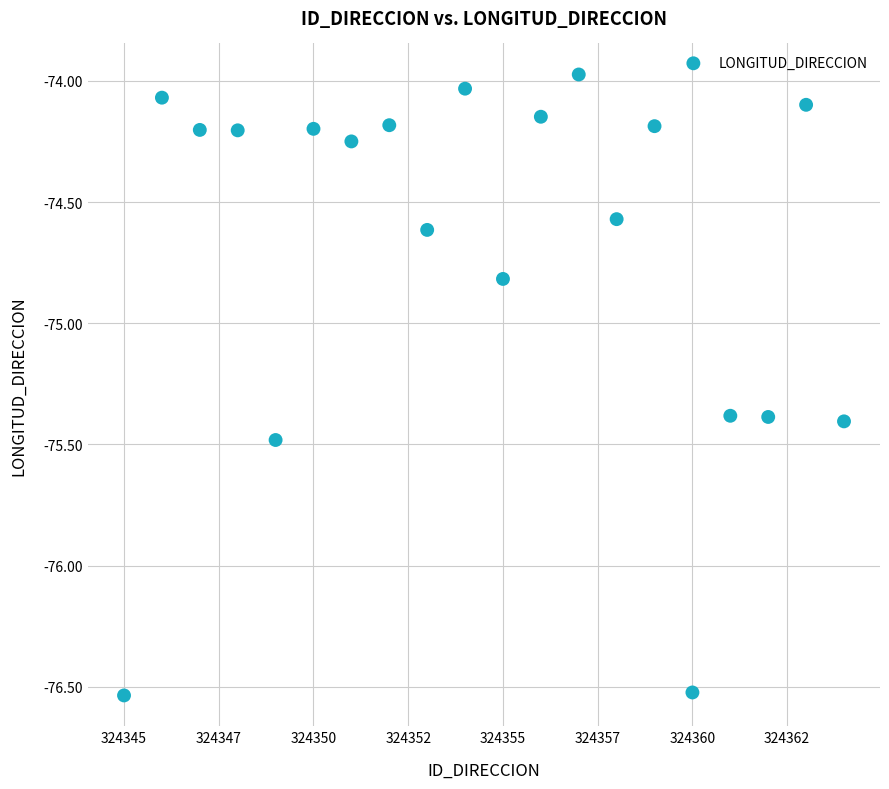

What is the range of Y values (max minus min)?

2.6